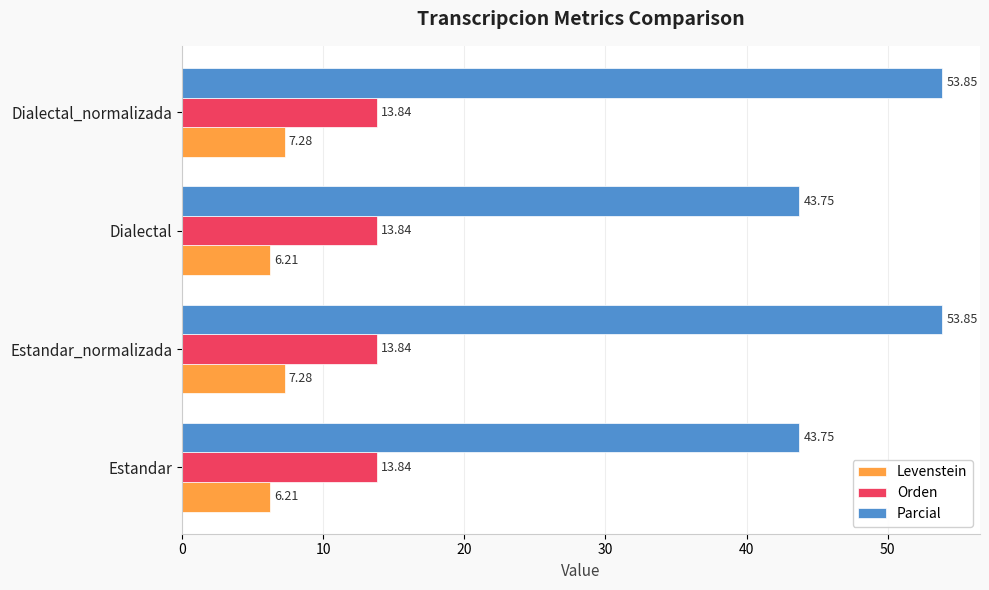

List the series in order of their peak value, highest first.

Parcial, Orden, Levenstein